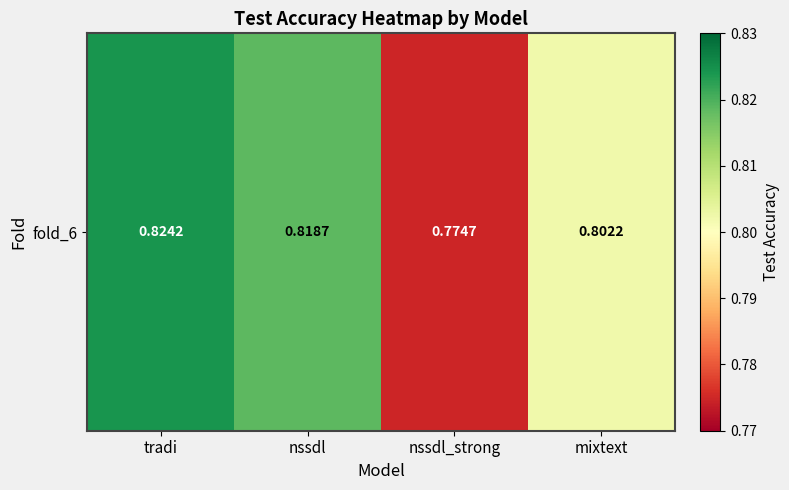

Reading right to left, what are all the values shown in this chart?

mixtext=0.8	nssdl_strong=0.8	nssdl=0.8	tradi=0.8